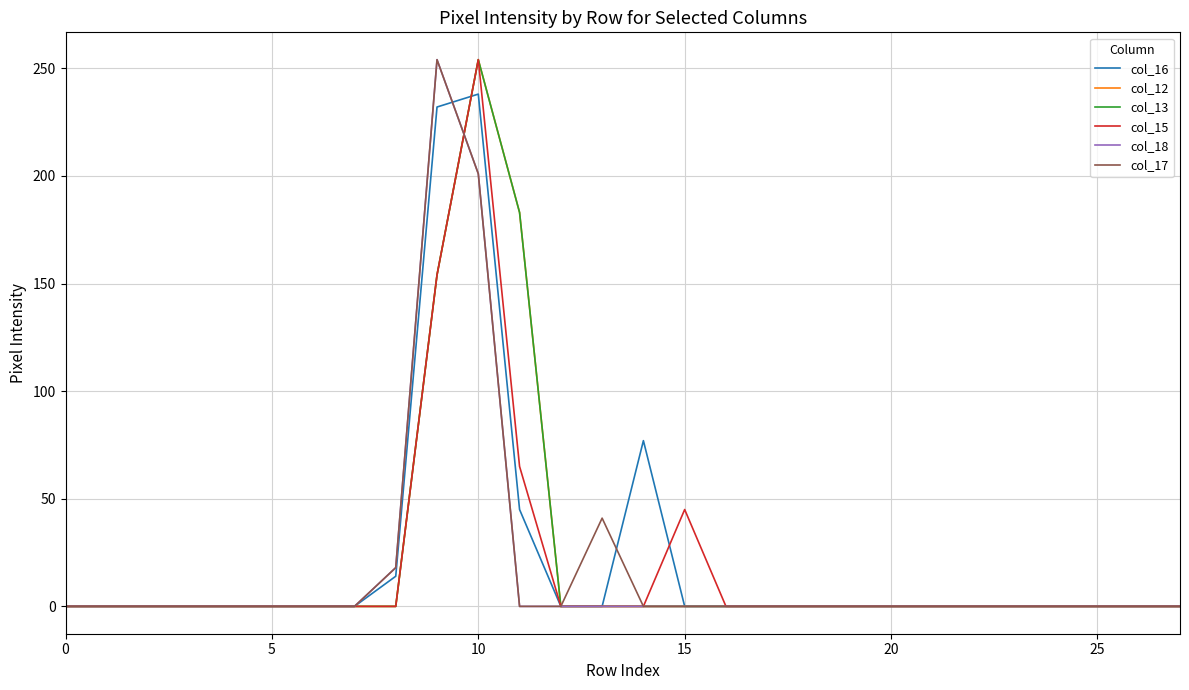

Is this an area chart (filled region under the line)?

No